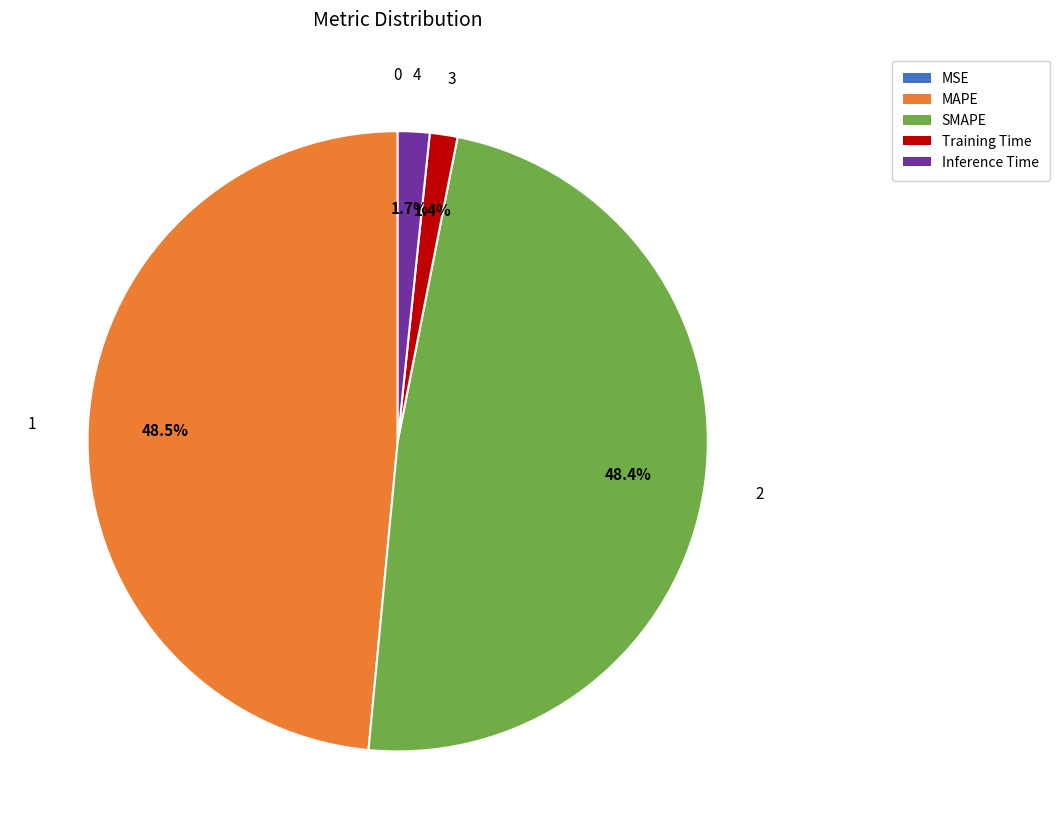

Is there a majority slice in this chart?

No